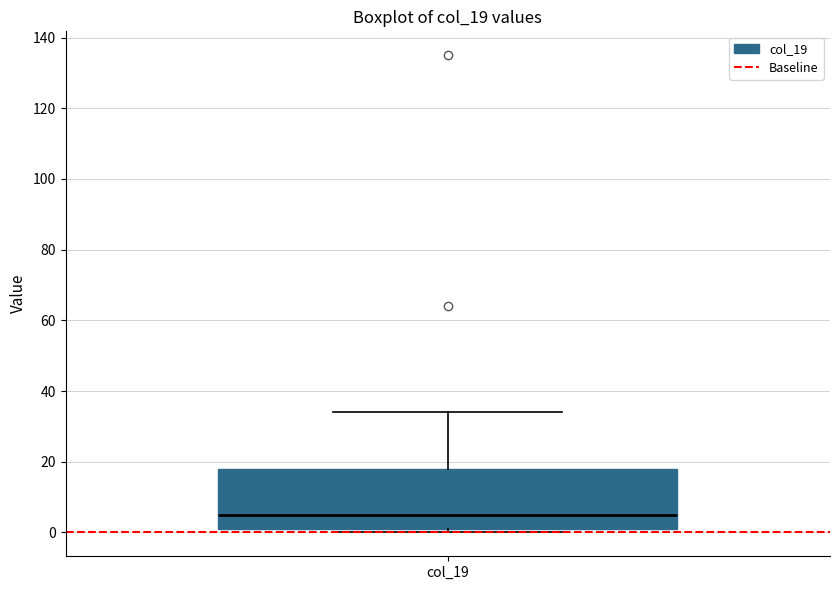

Where is the lower edge of the box for col_19 on the y-axis? The values are not printed on the chart, so give them approximately, as read against the axis.

2